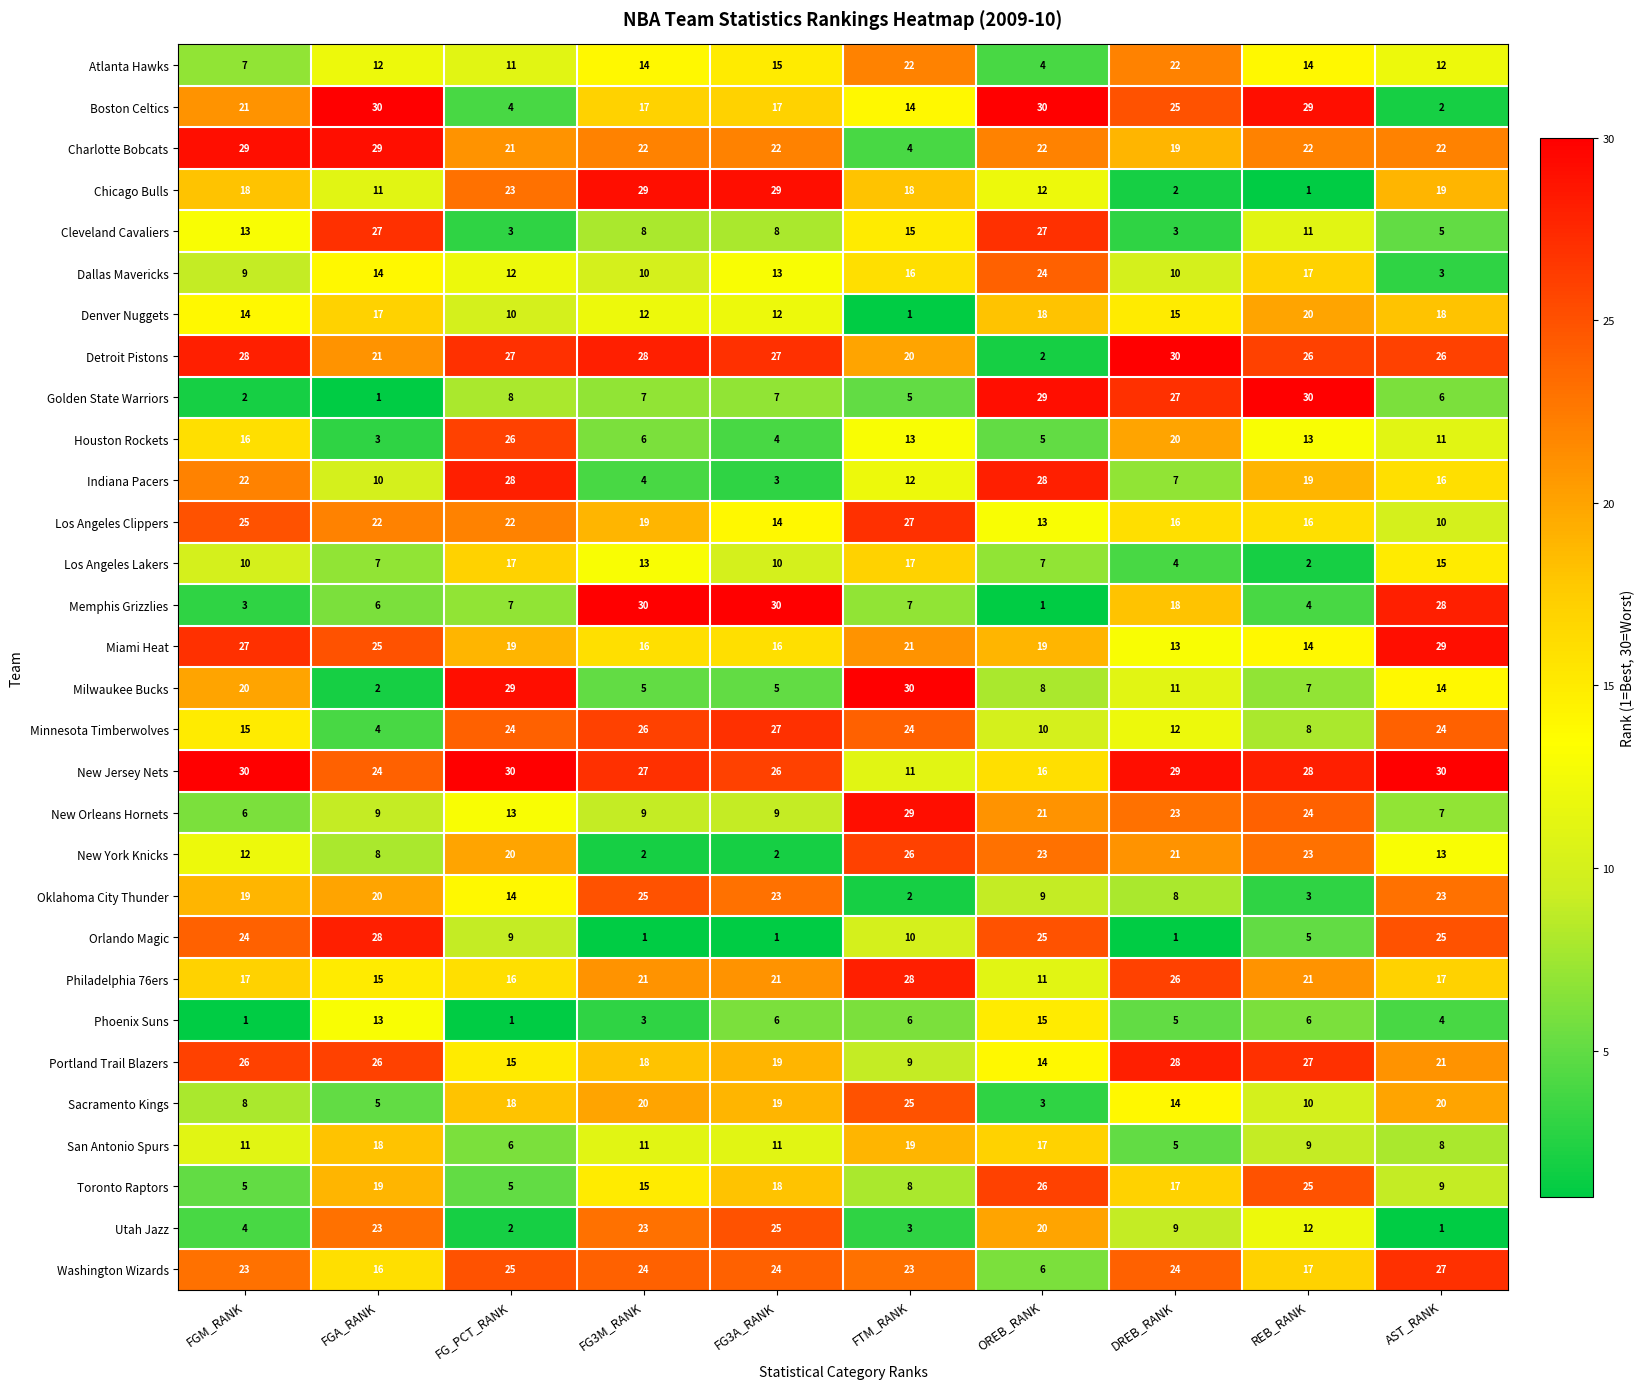

How many series are shown in this chart?

30